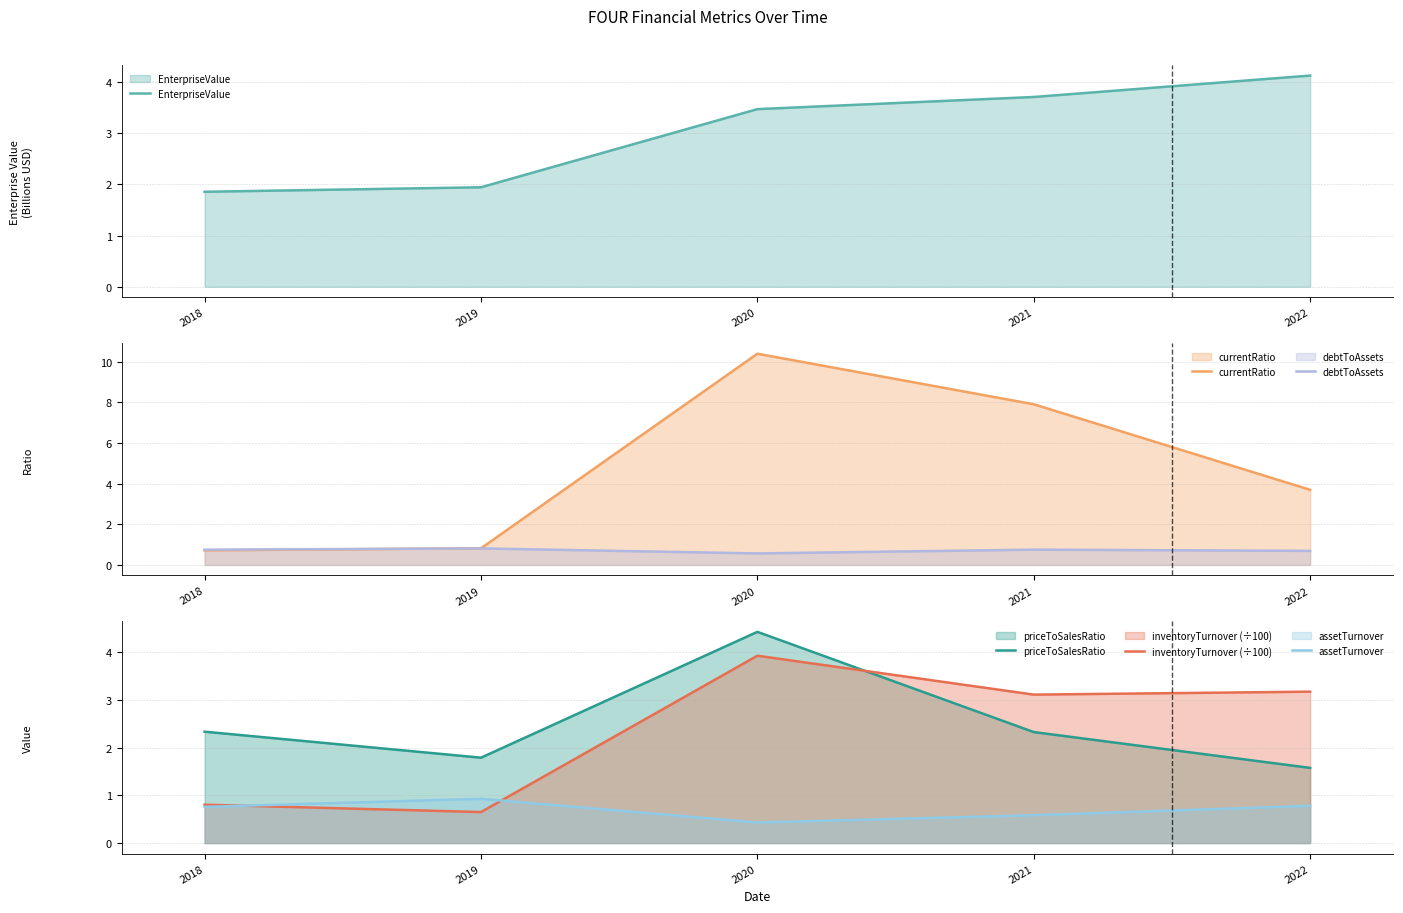

Rank the categories by debtToAssets value from highest to lowest.

2019, 2021, 2018, 2022, 2020